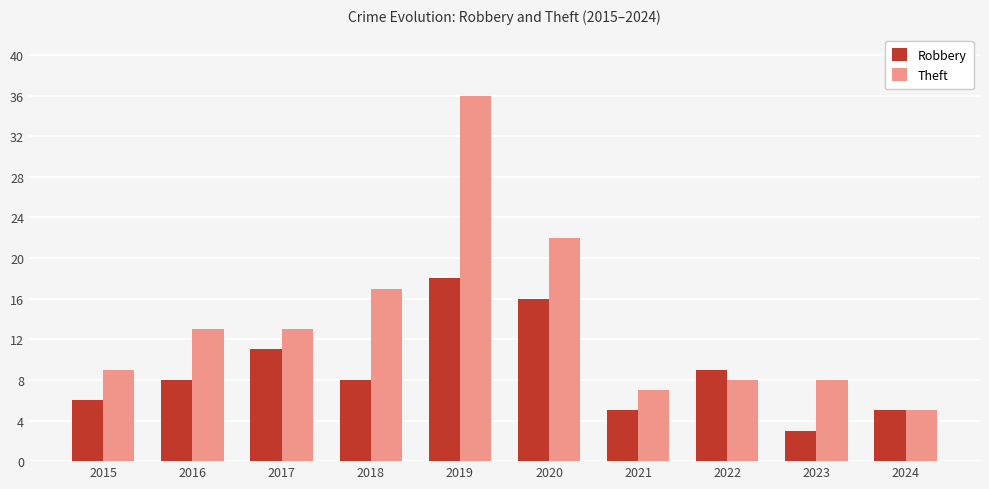

How many bars are there in each group?

2